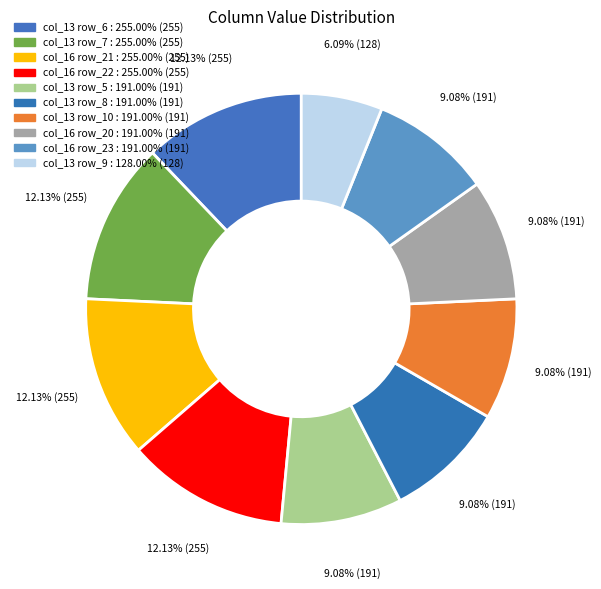

Count the number of slices in the pie.

10